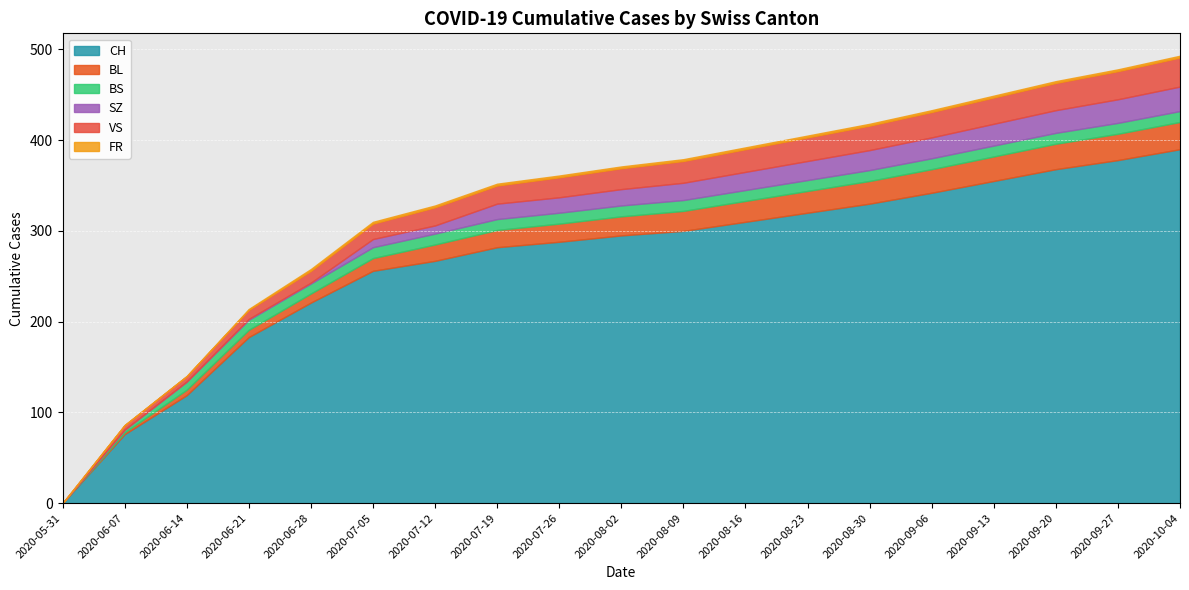

Which category has the highest value in the CH series?

2020-10-04